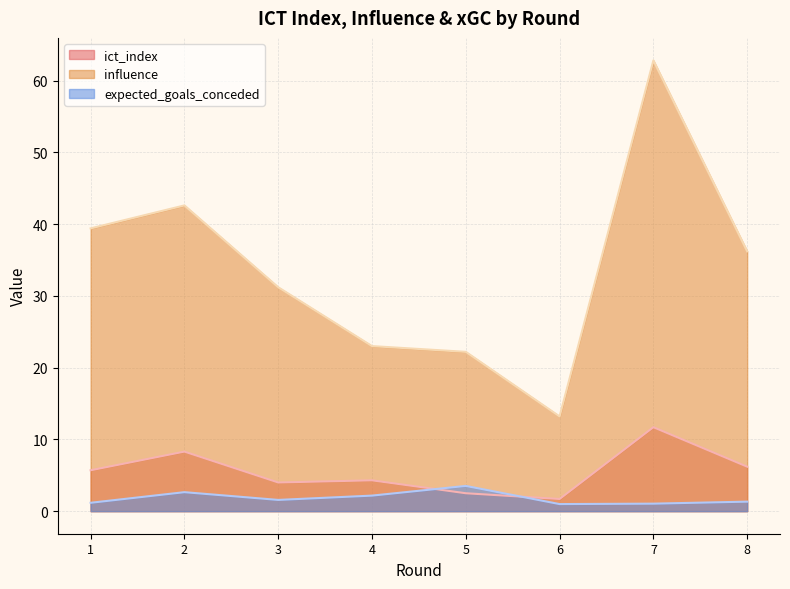

What are all the series names shown in the legend?

ict_index, influence, expected_goals_conceded